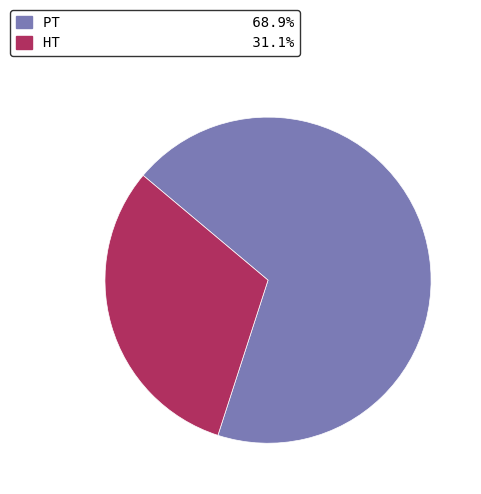

What is the smallest slice in the pie chart?

HT